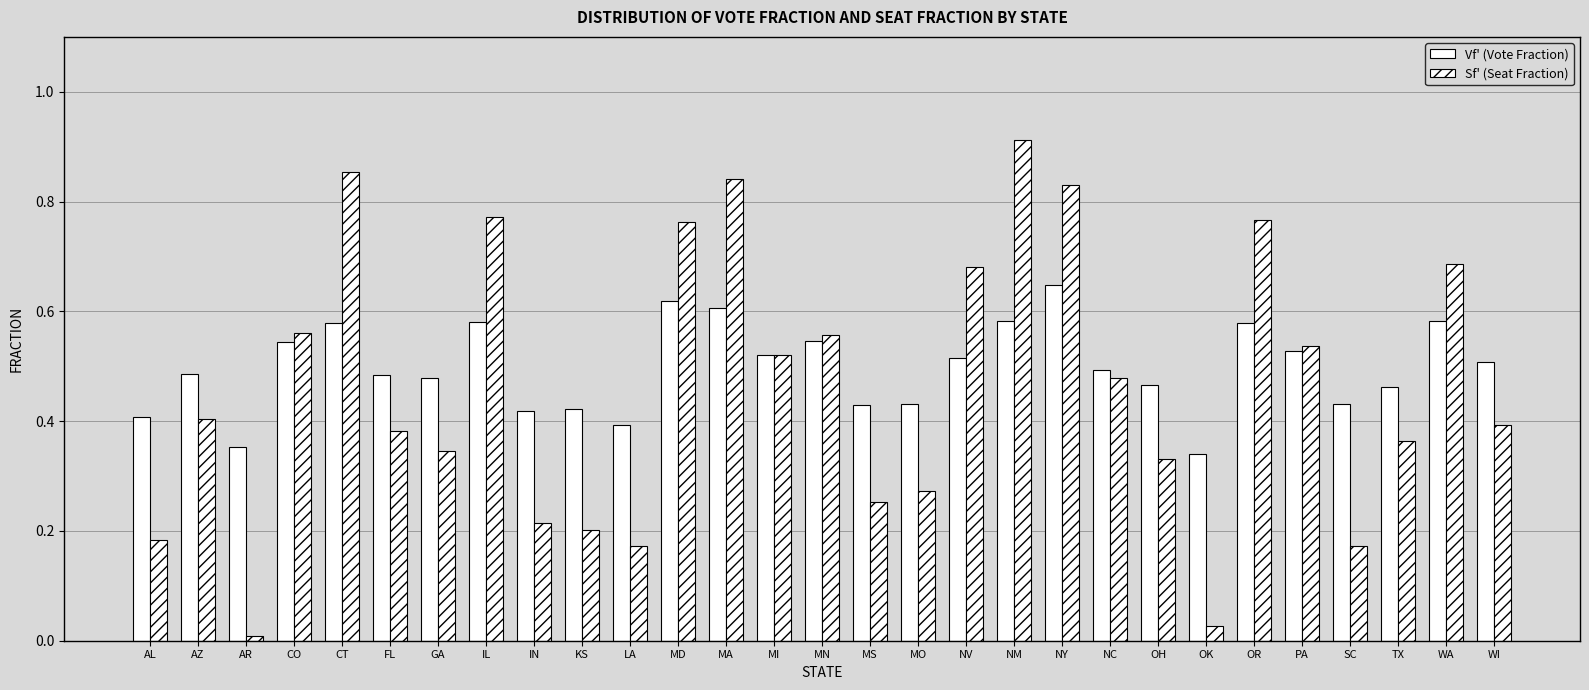

What position from the right is CO?

26